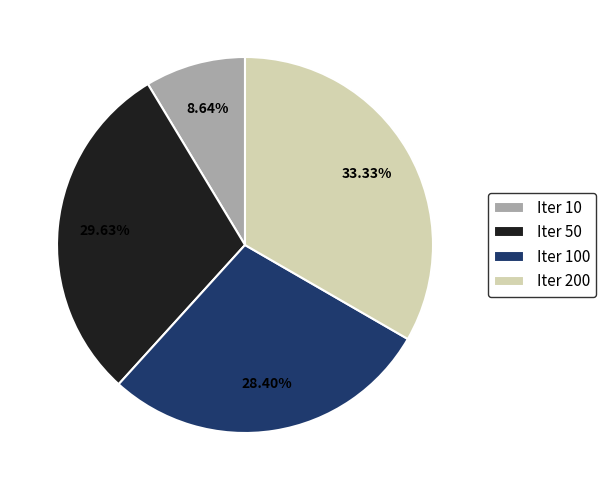

Combined, do Iter 100 and Iter 10 account for over 50%?

No